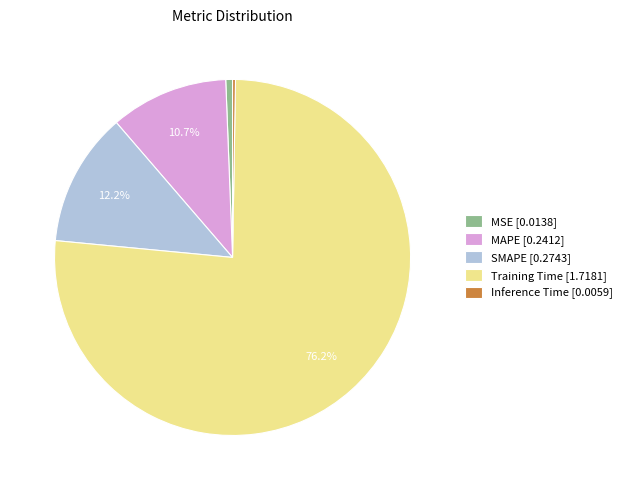

Does Training Time account for over 50% of the chart?

Yes